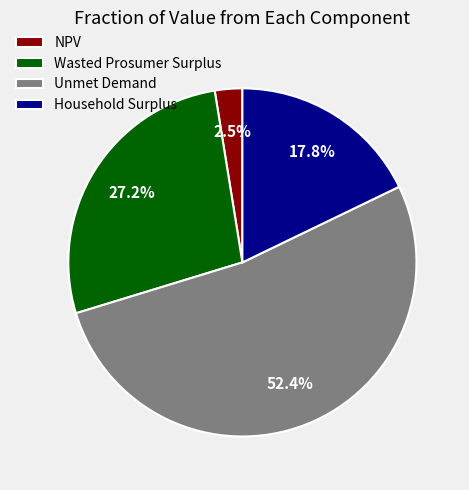

Which slice is the largest?

Unmet Demand